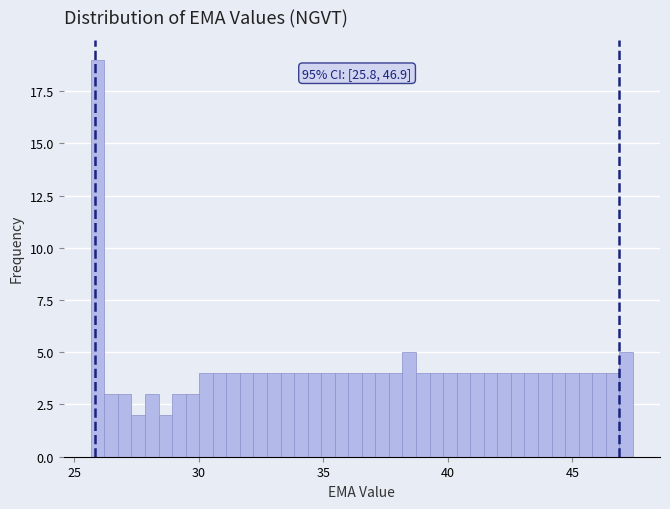

Read against the x-axis, roughly where is the centre of the tallest bar?

26.0